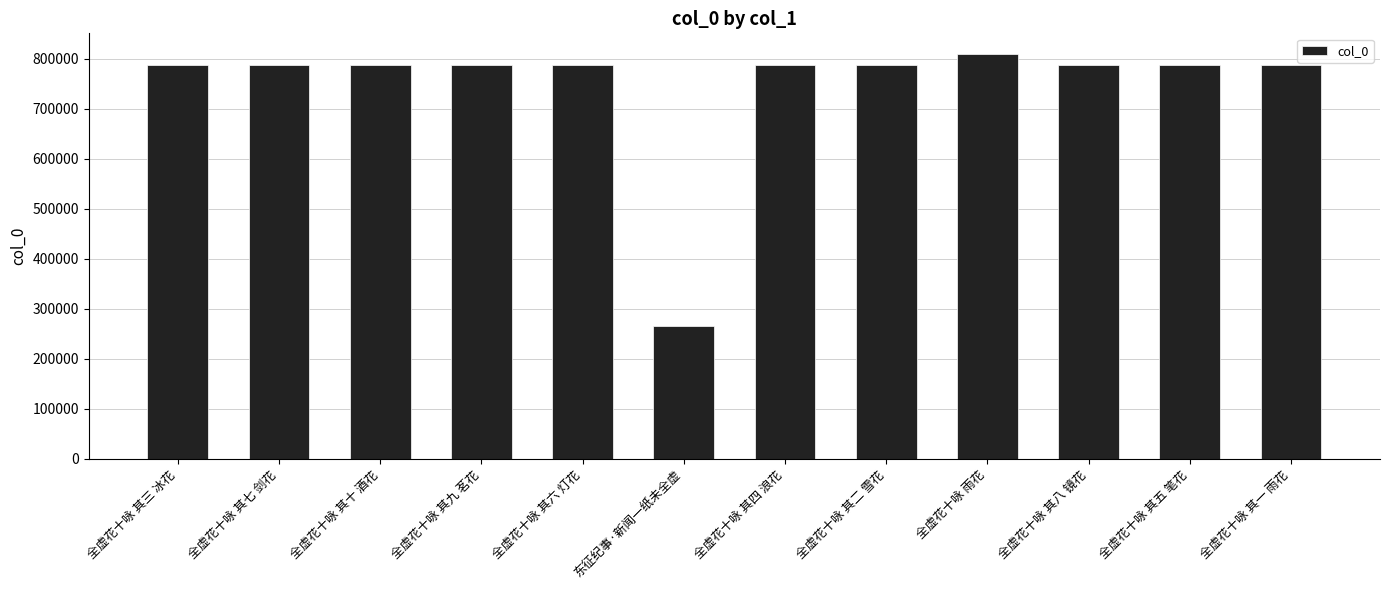

What position from the left is 全虚花十咏 其六 灯花?

5